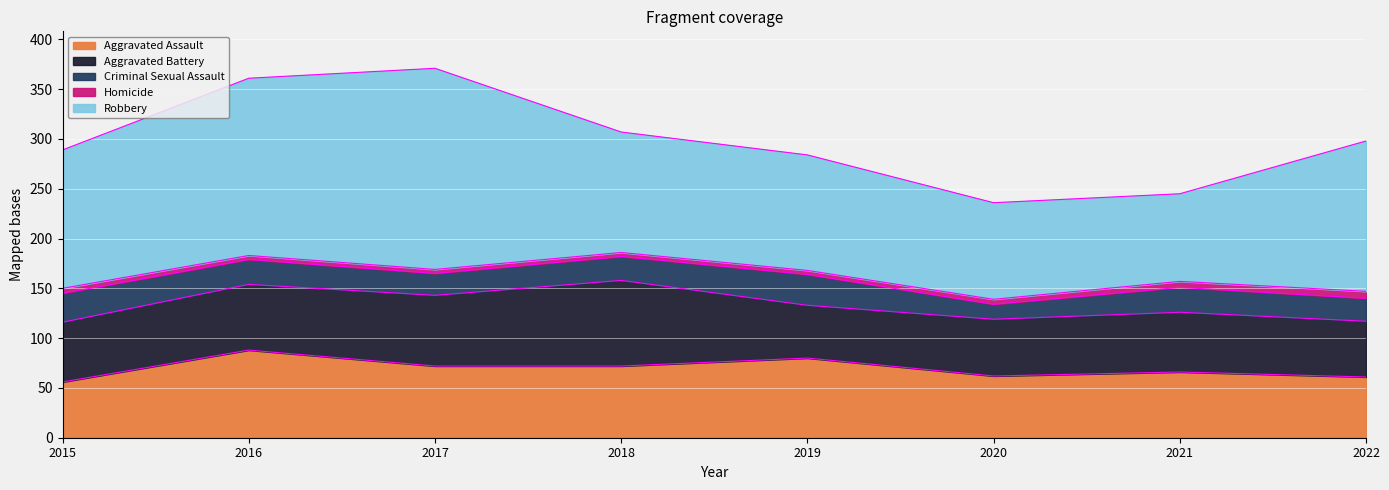

True or false: Aggravated Assault and Homicide cross at least once.

False